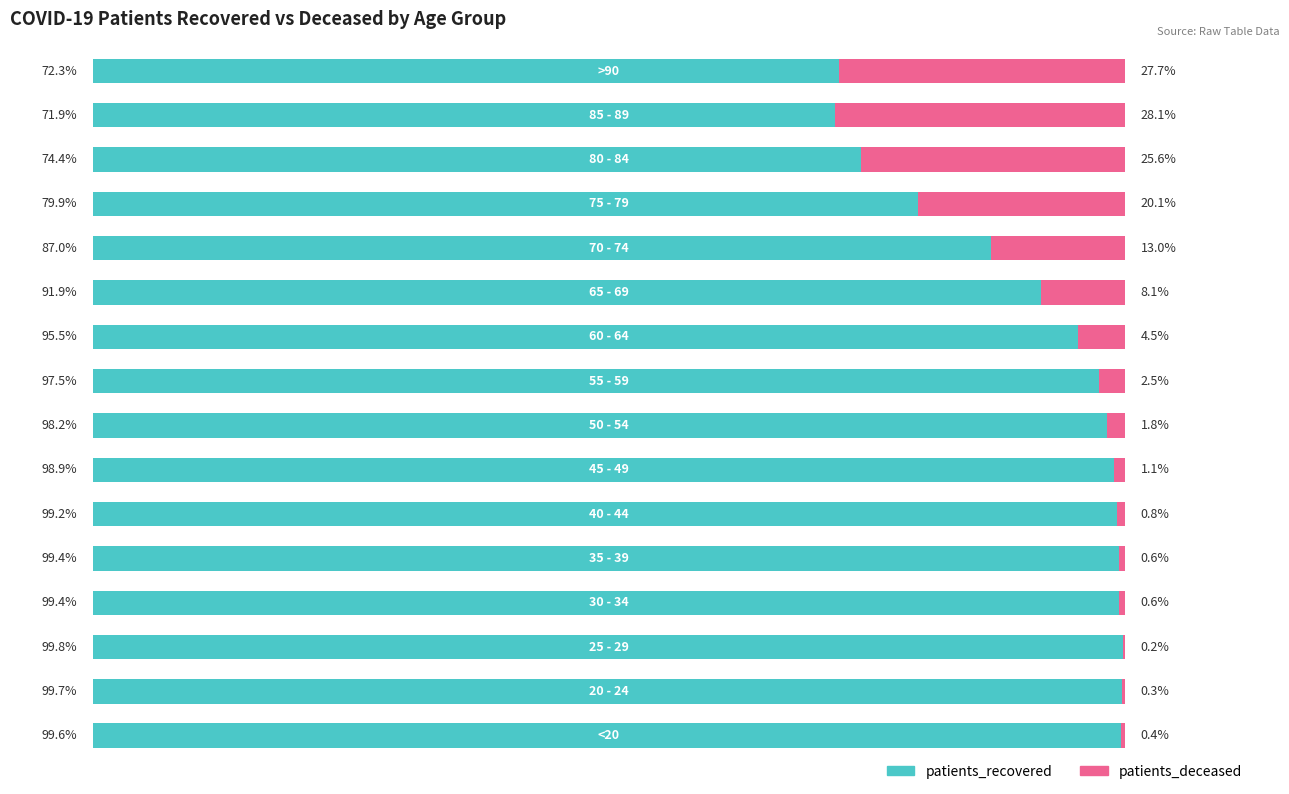

What is the difference between the maximum and minimum values in the patients_deceased series?

27.9